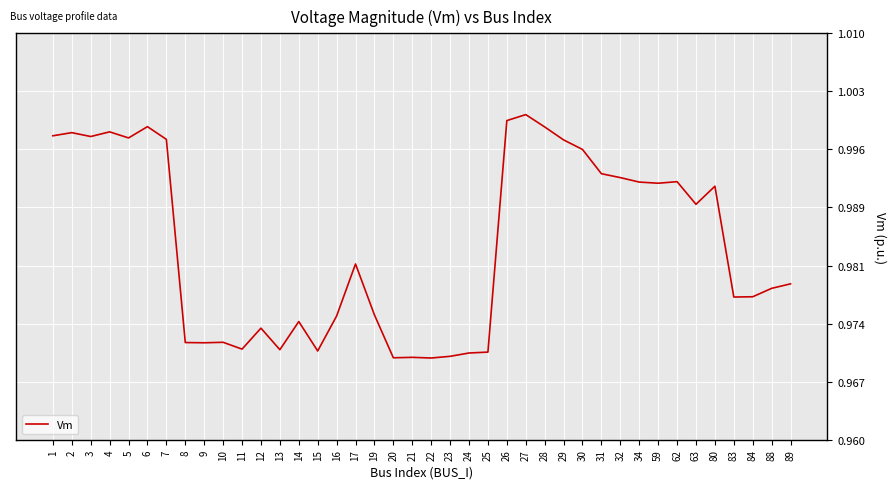

Between 9 and 62, which is larger?

62